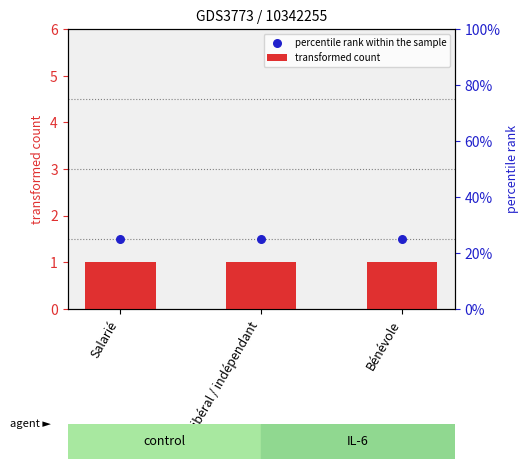

Which series has the widest spread of Y values?

transformed count